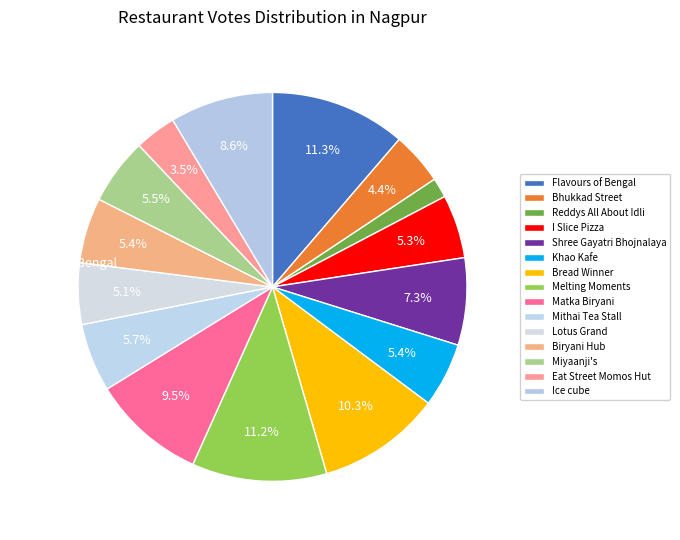

Combined, what portion of the pie is Mithai Tea Stall and Bhukkad Street?

10.1%